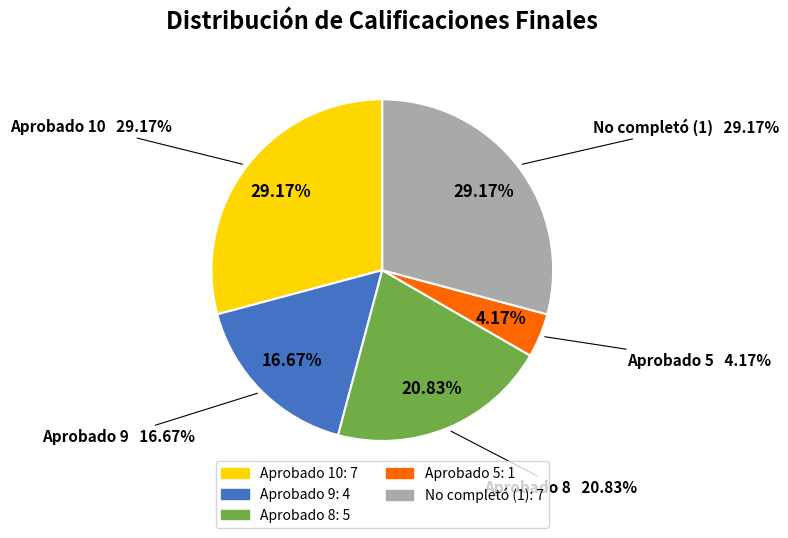

The TRINIDAD SANABRIA slice represents 19% of the pie. True or false?

False